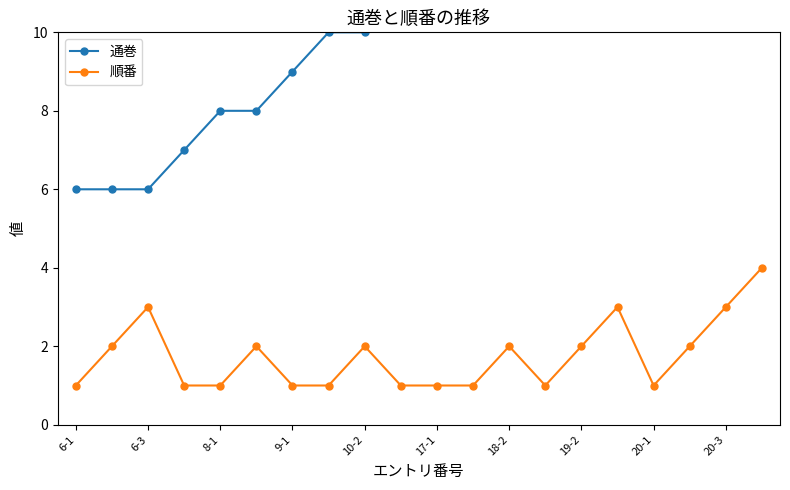

True or false: 順番 has a value of 2 at 20-1.

False